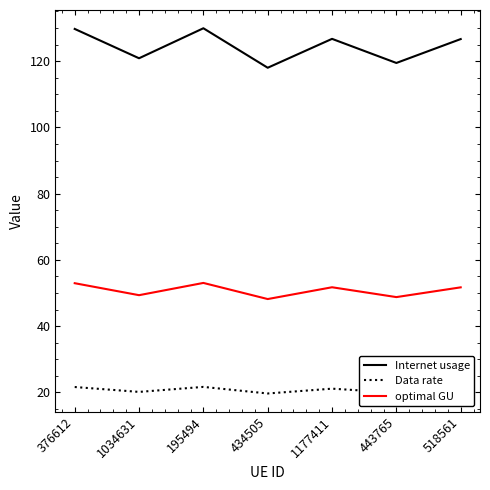

What position from the left is 434505?

4